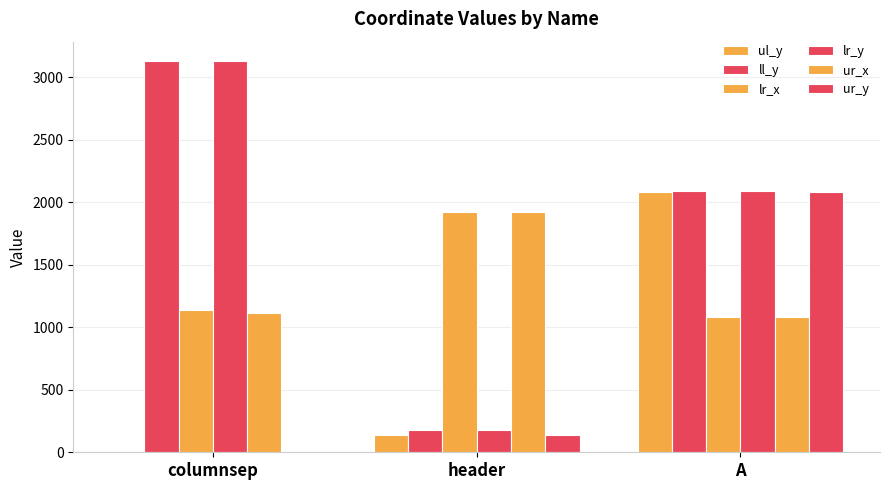

What is the difference between the highest and lowest values at columnsep?

3129